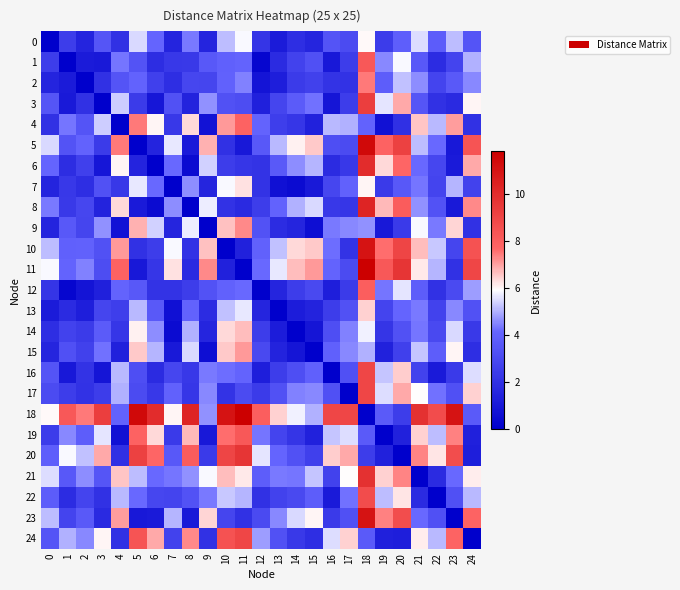

Rank the series by their maximum value, from highest to lowest.

11, 18, 5, 10, 23, 8, 6, 21, 20, 3, 24, 17, 16, 22, 19, 1, 12, 4, 2, 9, 15, 14, 13, 7, 0